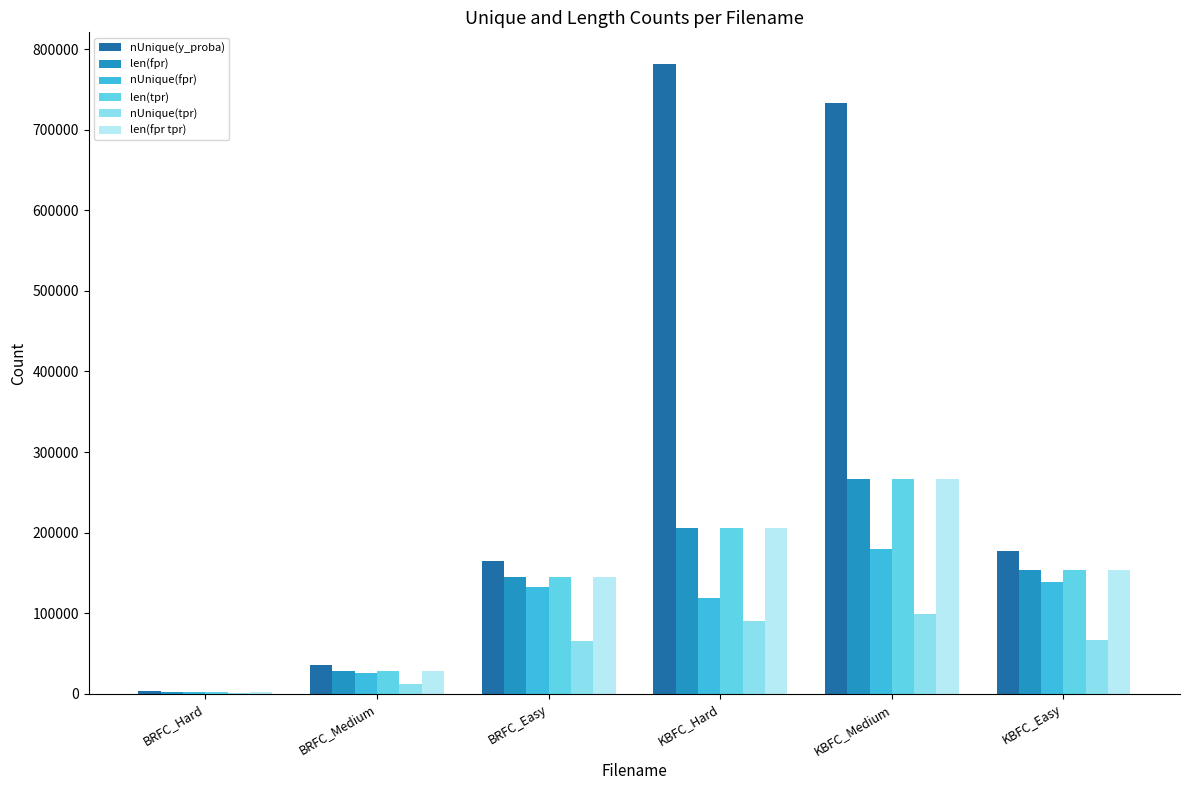

Where does the len(tpr) series first go above 153329?

KBFC_Hard